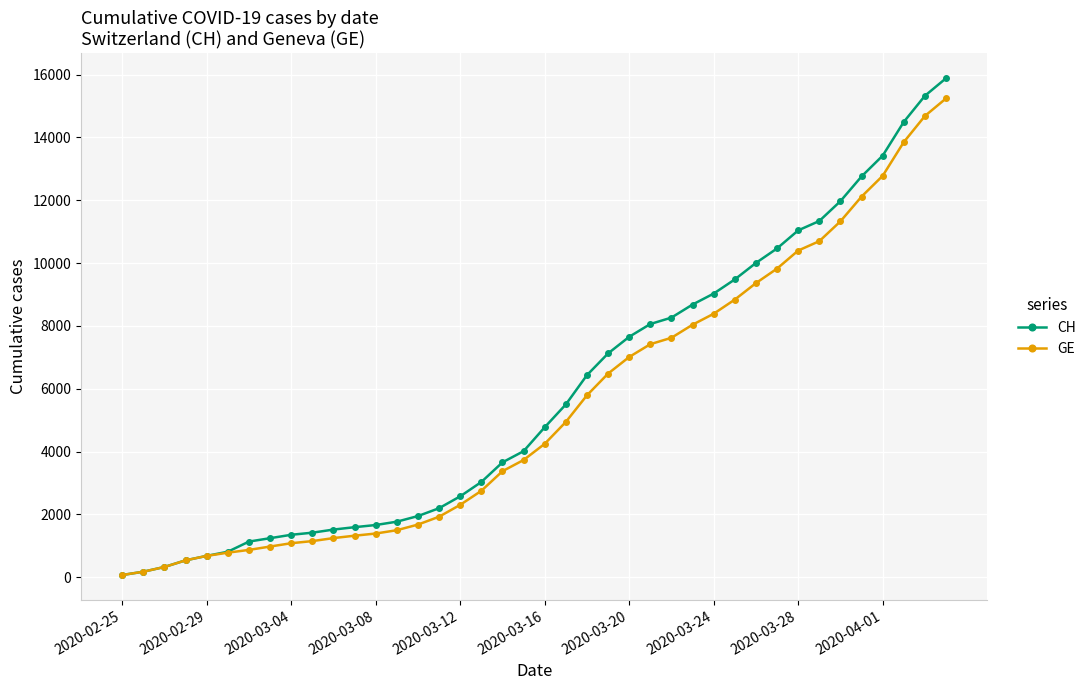

What is the highest value of the CH series?

15884